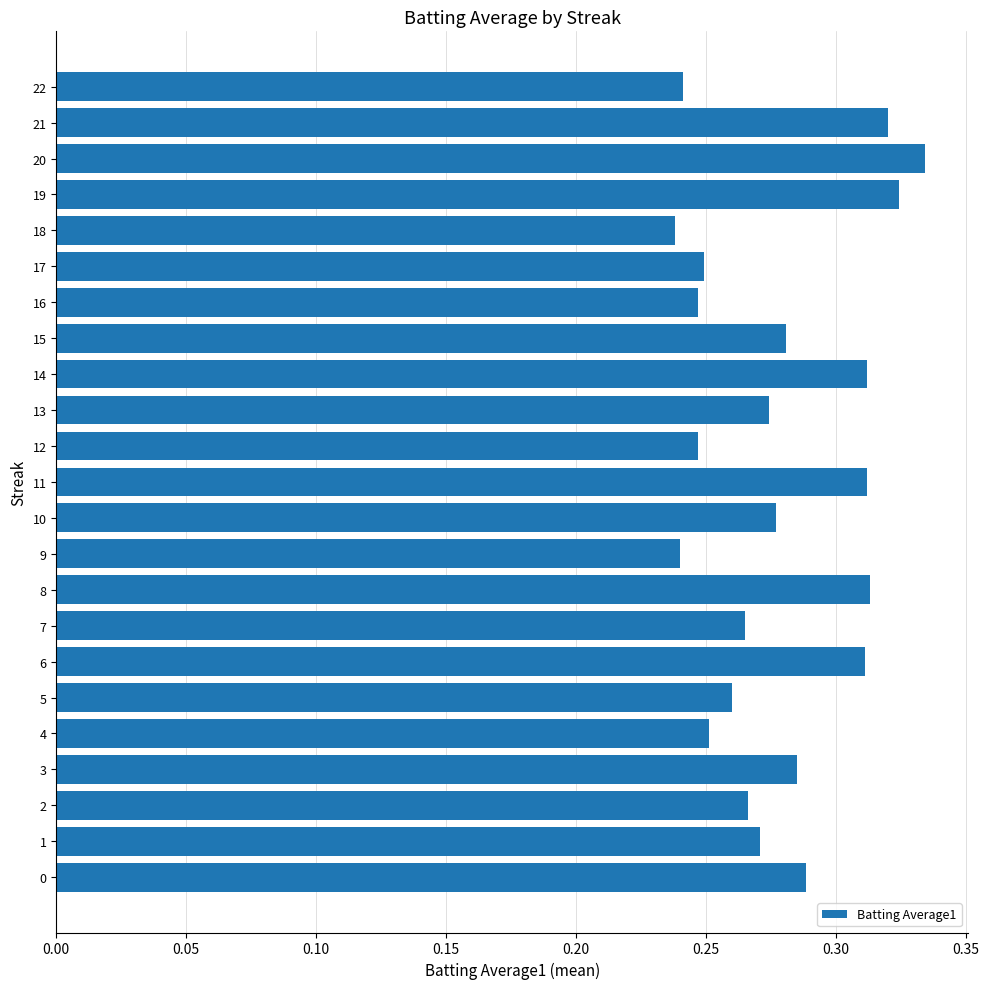

Are the bars horizontal?

Yes